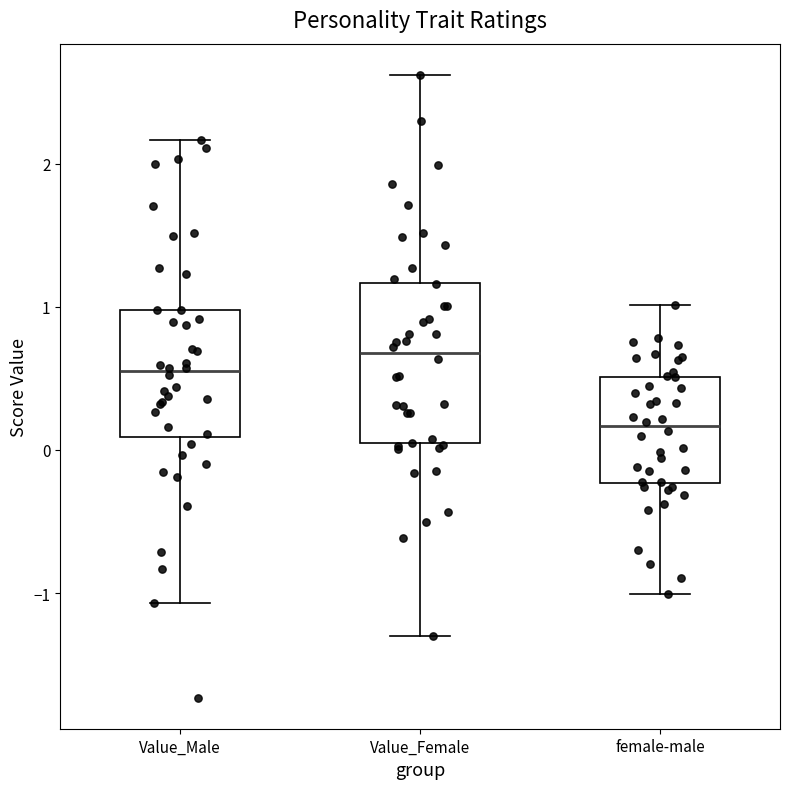

Reading left to right, transcribe this box plot: for each box, give where its median line is, the range the box spans, and where its two whiskers end, as read against the y-axis. The values are not printed on the chart, so give them approximately, as read against the axis.

Value_Male: median 0.5, box 0.1 to 1.0, whiskers -1.1 to 2.2
Value_Female: median 0.7, box 0.0 to 1.2, whiskers -1.3 to 2.6
female-male: median 0.2, box -0.2 to 0.5, whiskers -1.0 to 1.0